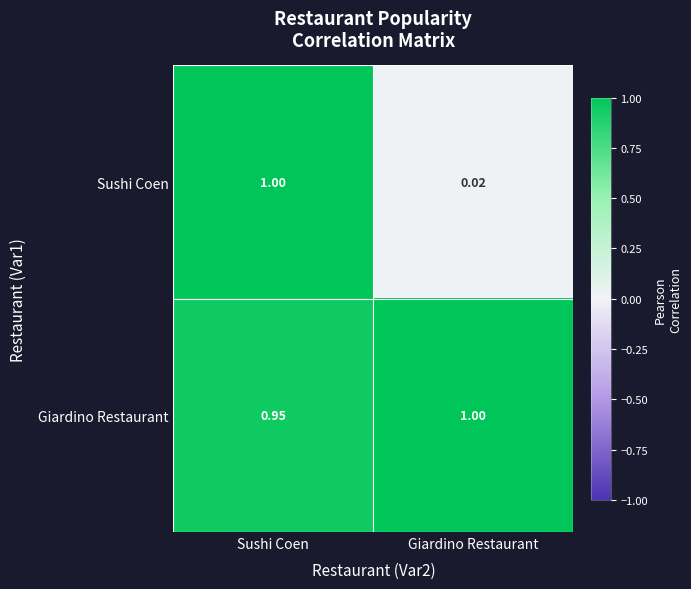

Which category has the lowest value in the Giardino Restaurant series?

Sushi Coen